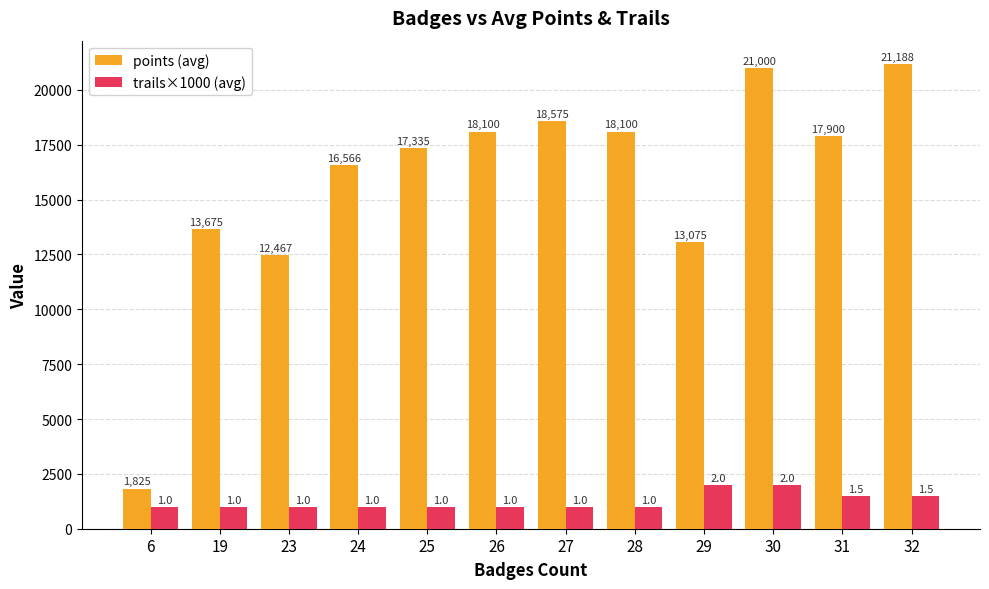

What is the value of the points (avg) bar at the 3rd from the left?

12466.7